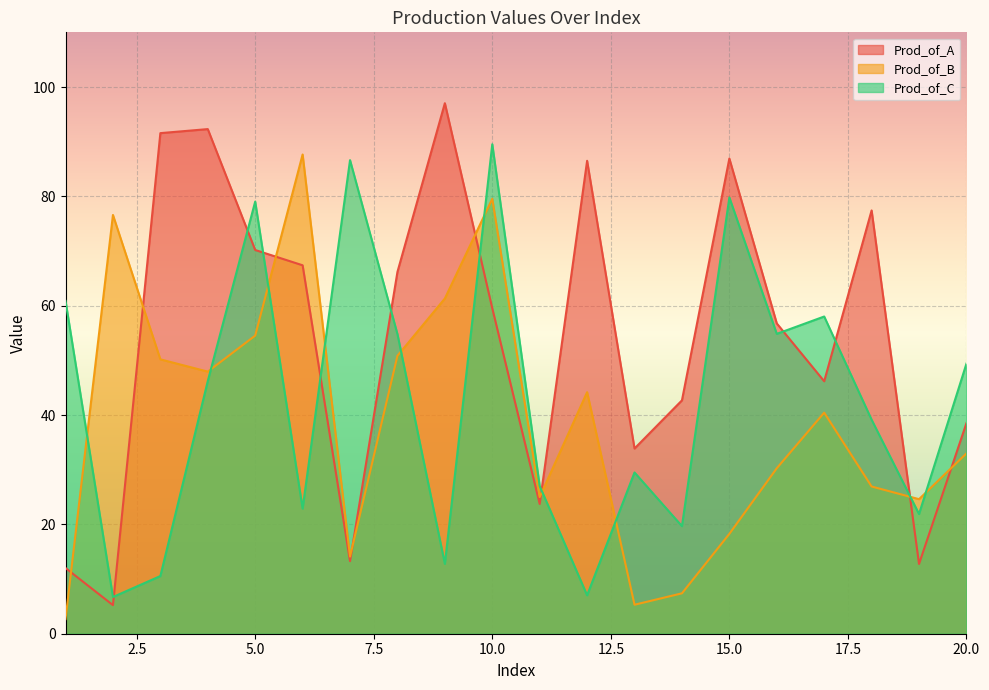

List the series in order of their overall mean, highest first.

Prod_of_A, Prod_of_C, Prod_of_B